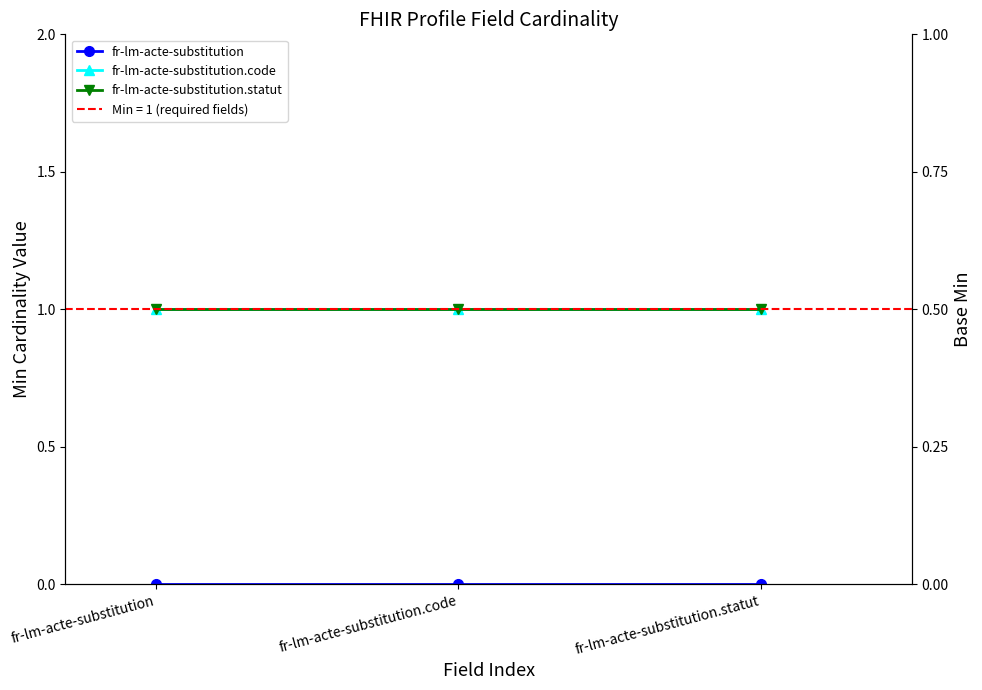

Read the fr-lm-acte-substitution.statut value at fr-lm-acte-substitution.code.

1